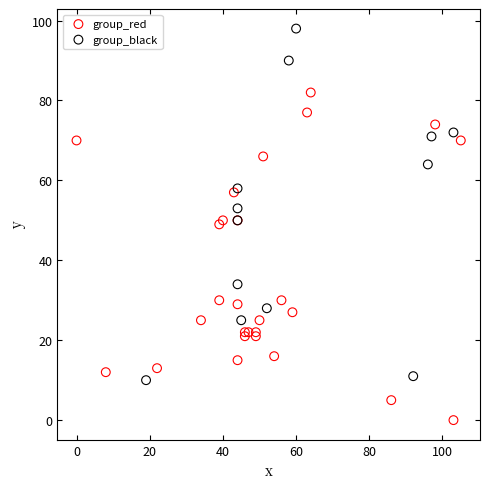

Which series reaches the minimum Y coordinate?

group_red